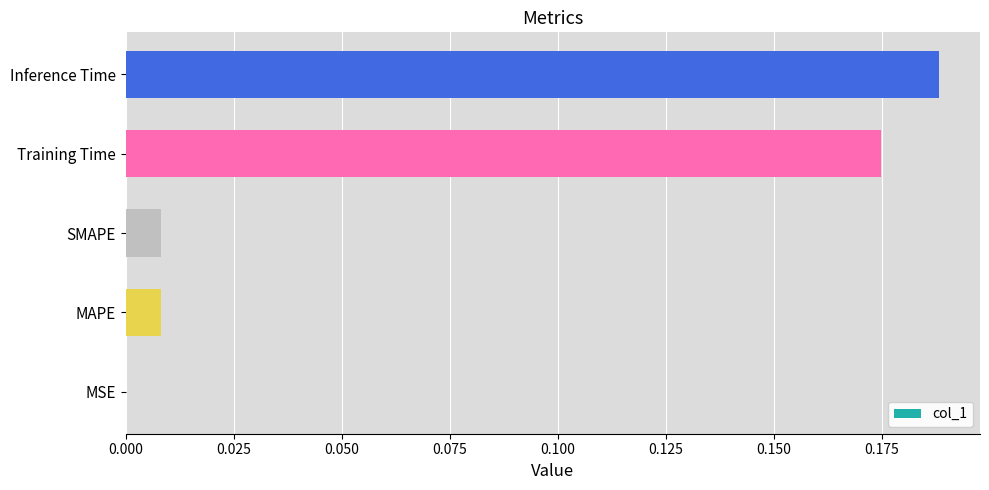

What is the sum of all values?

0.4